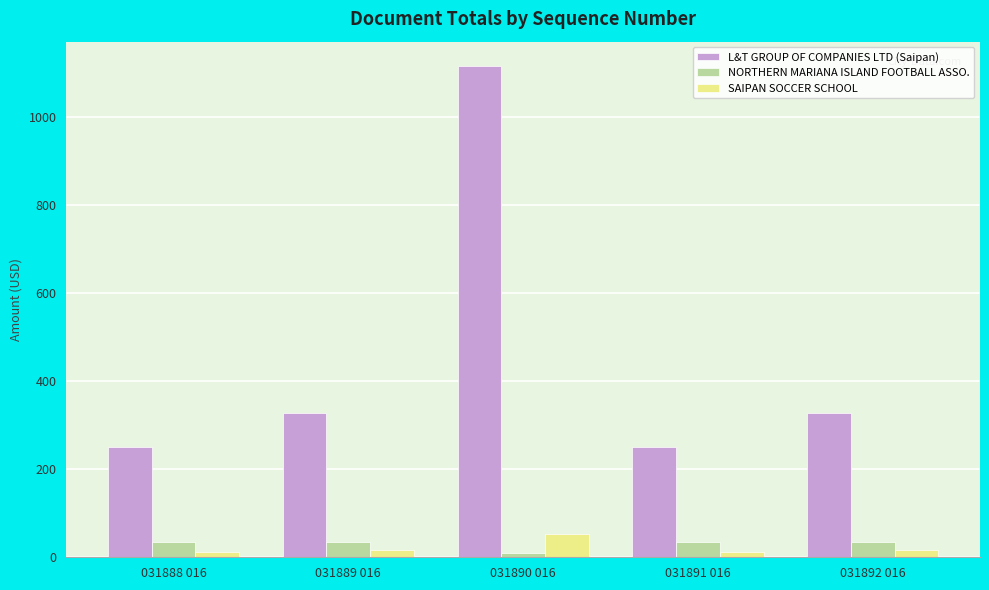

The value of SAIPAN SOCCER SCHOOL at 031890 016 is 53.9. True or false?

True